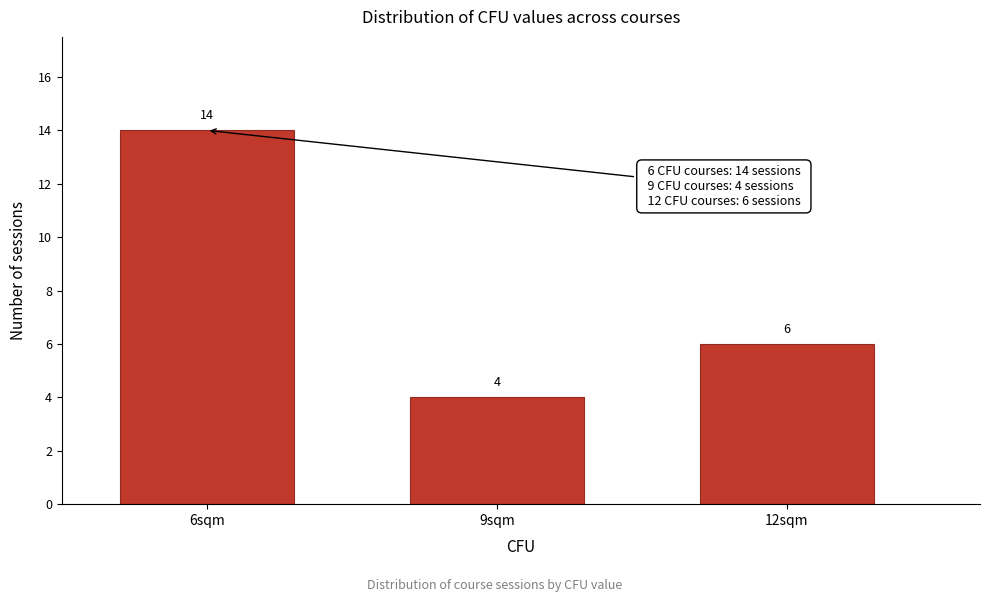

Reading left to right, list all the values displayed in this chart.

14	4	6